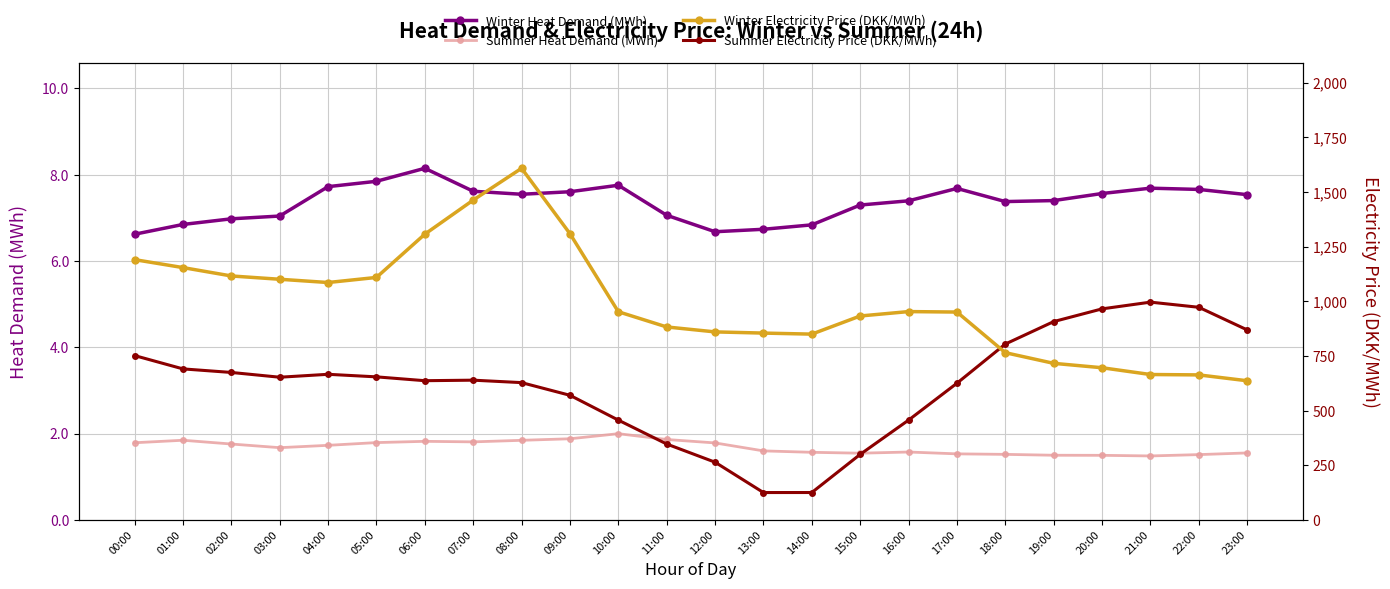

True or false: Winter Heat Demand (MWh) and Winter Electricity Price (DKK/MWh) intersect in this chart.

False